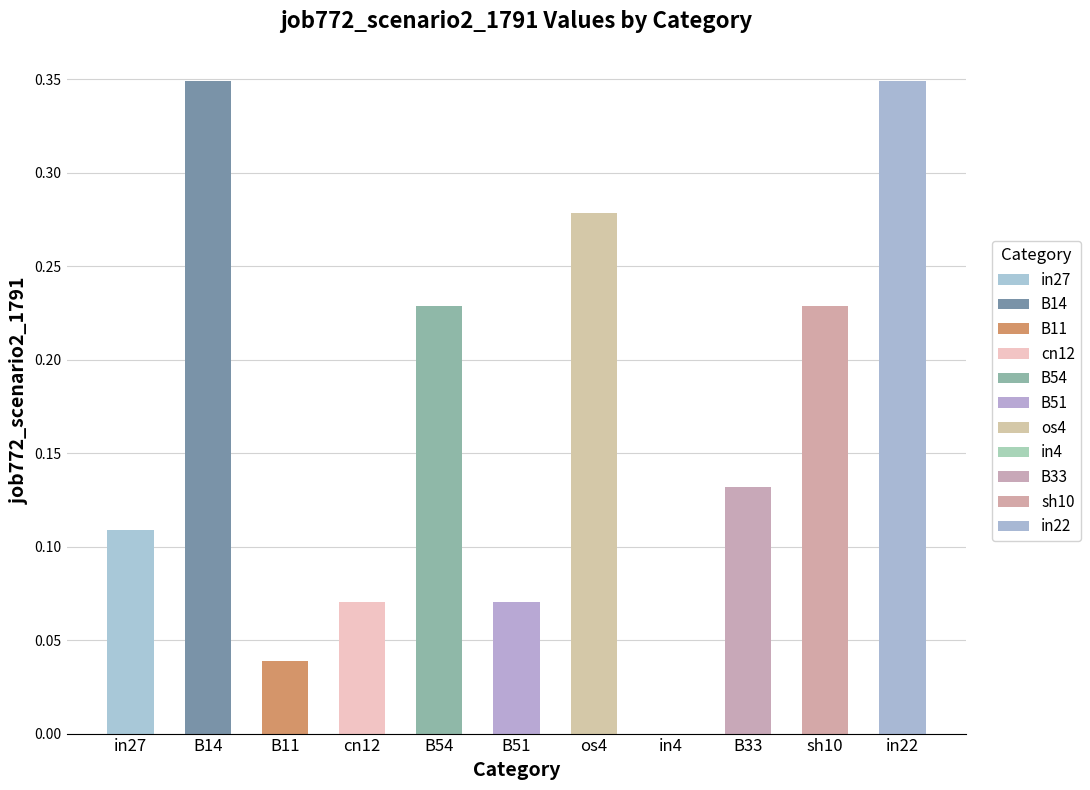

What is the value of the 4th bar from the left?

0.1